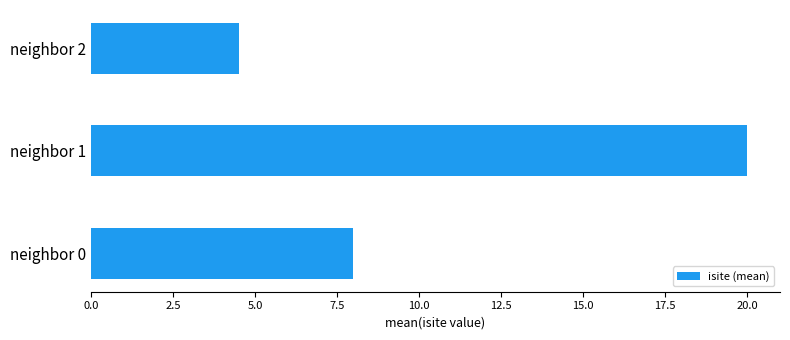

Are the bars horizontal?

Yes